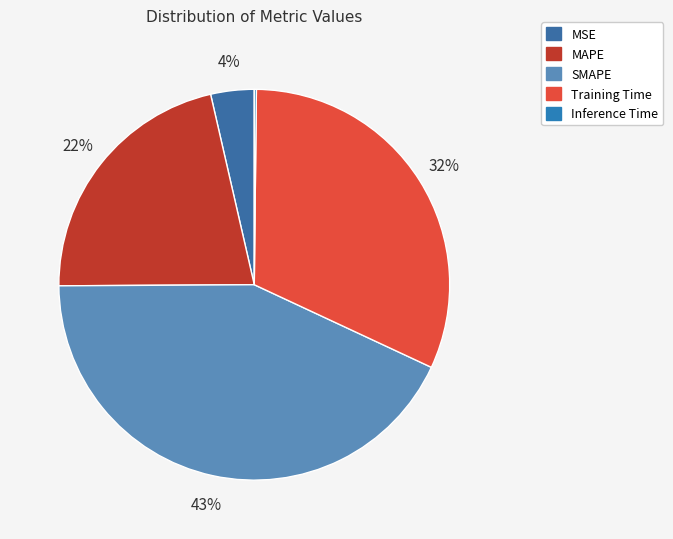

What percentage is the MAPE slice, to the nearest percent?

22%